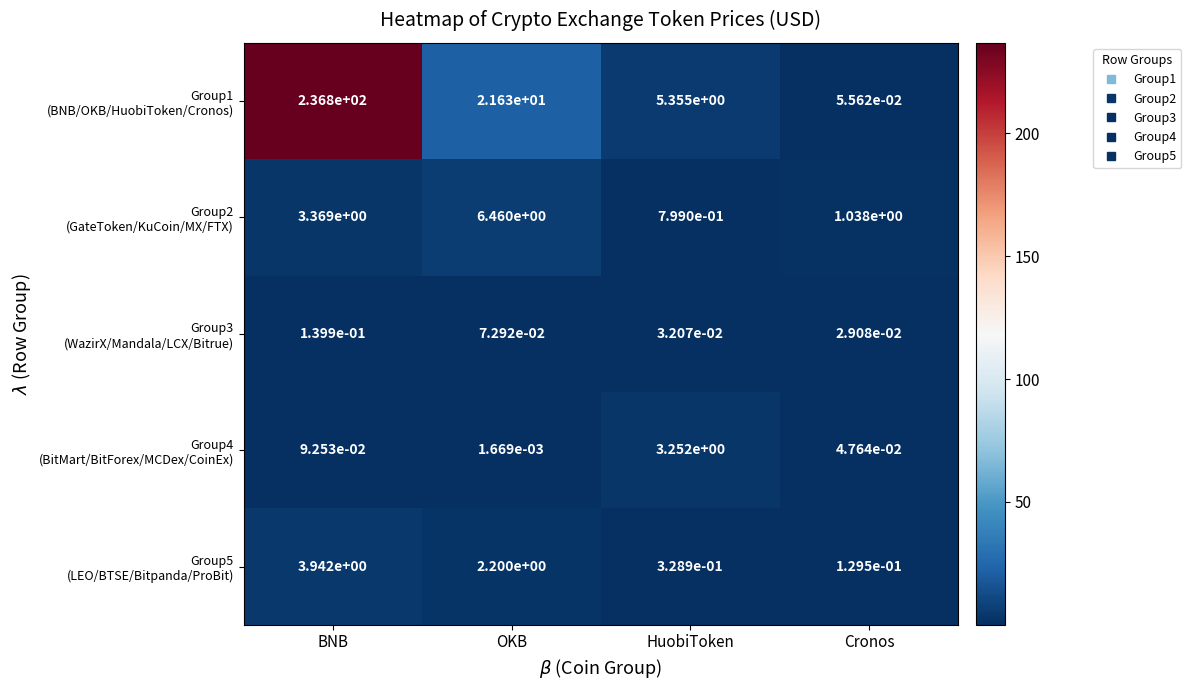

Which label corresponds to the largest value in the chart?

BNB